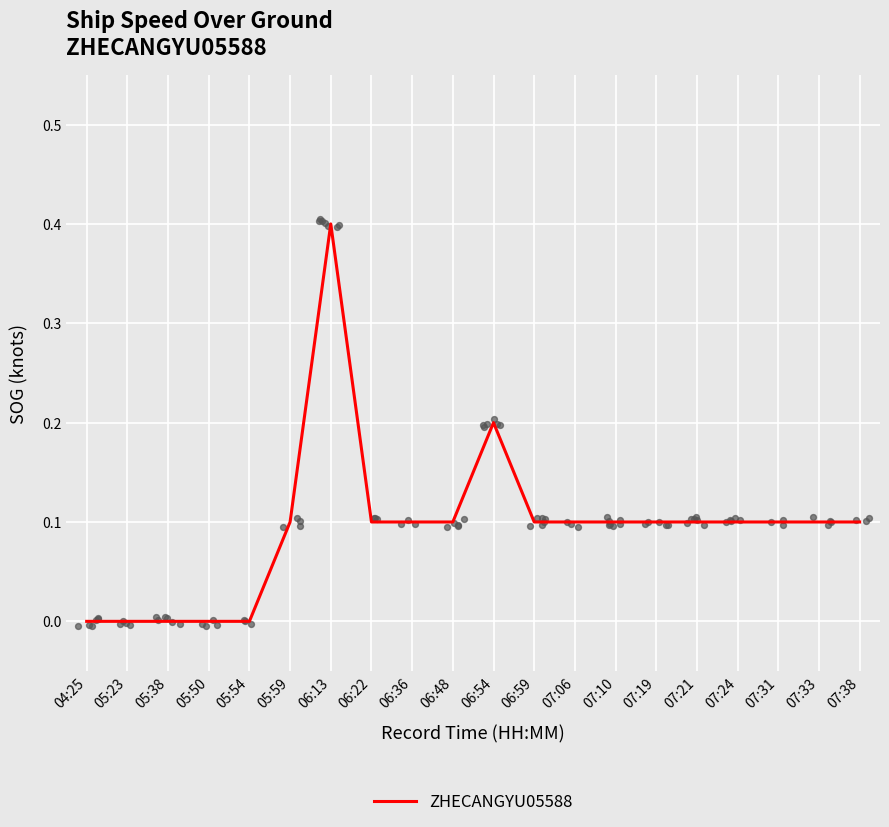

Between 07:24 and 05:23, which is larger?

07:24